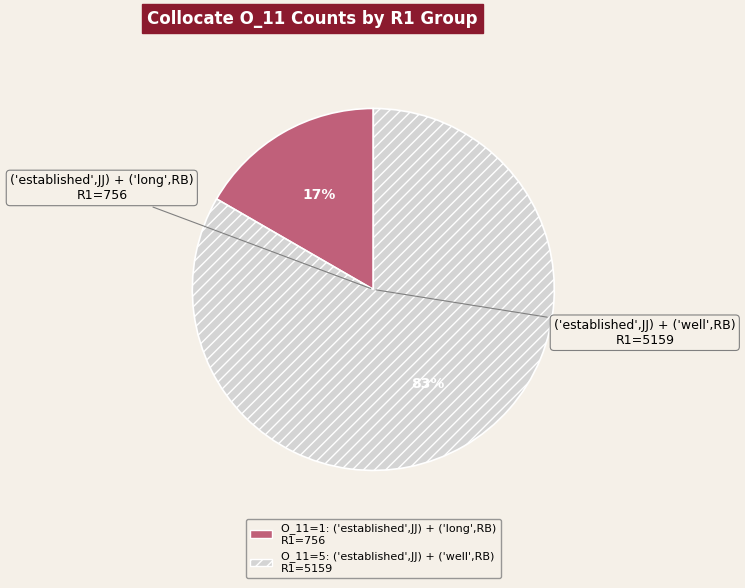

How many slices are in this pie chart?

2